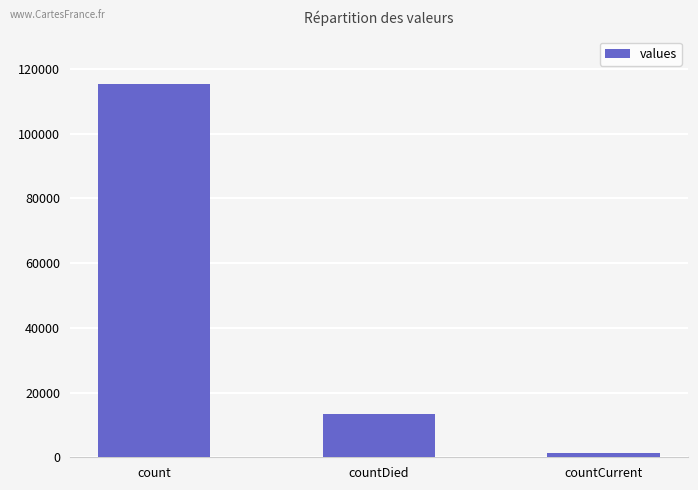

Reading left to right, list all the values displayed in this chart.

115379	13343	1383